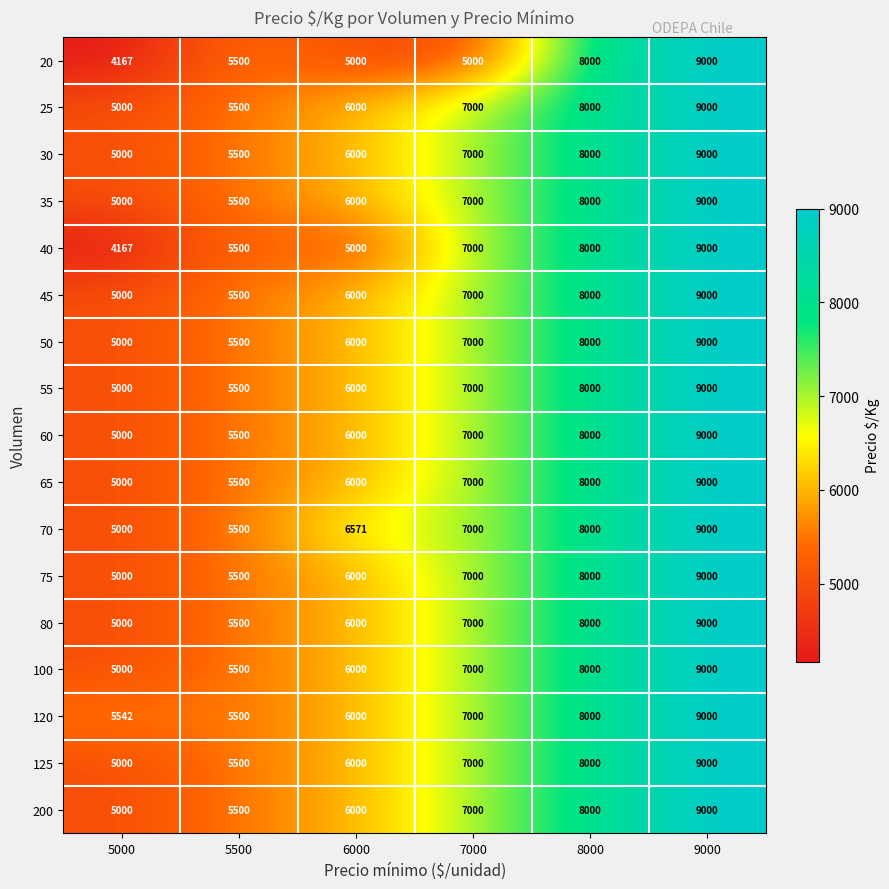

The value of 30 at 8000 is 11314. True or false?

False